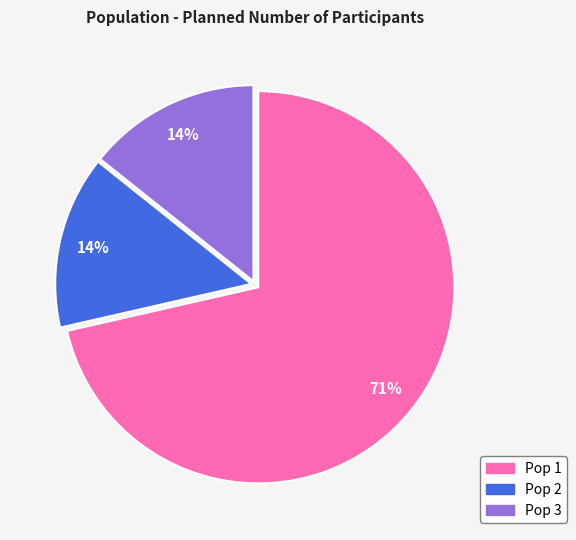

What is the ratio of the value at Pop 3 to the value at Pop 1?

0.2